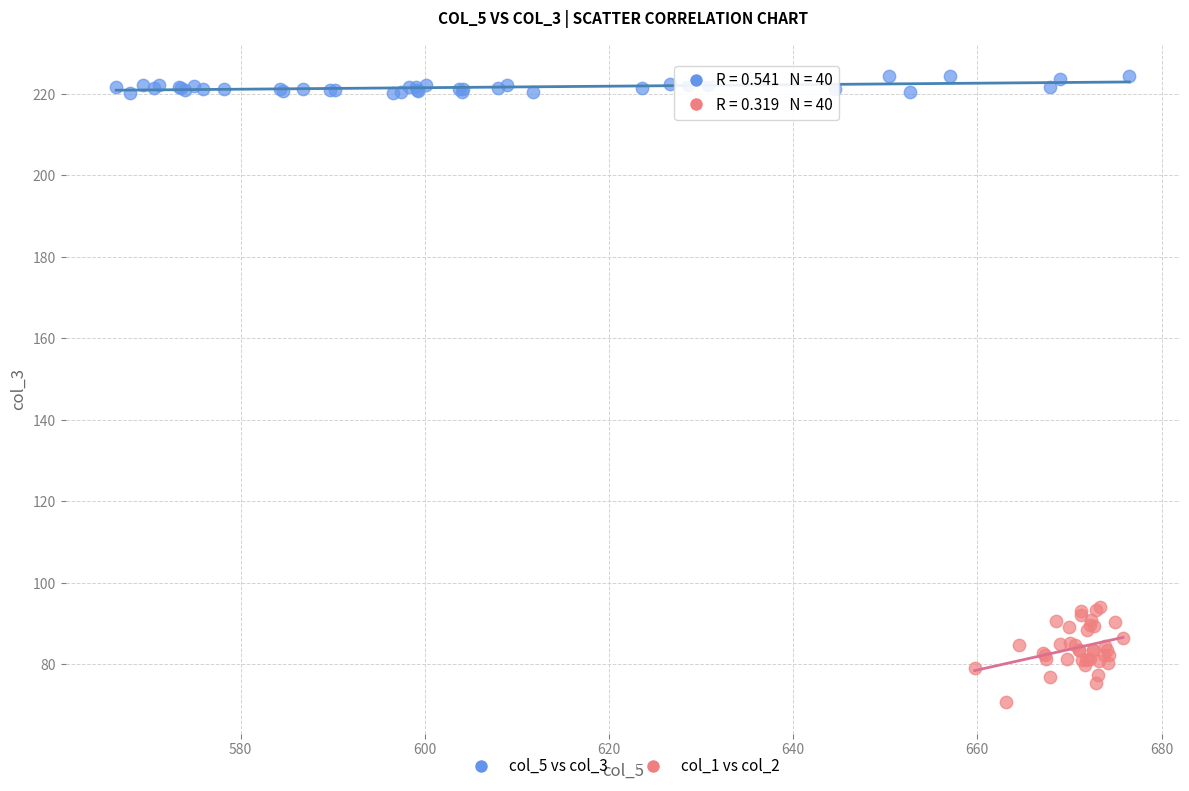

Which series contains the lowest Y value?

col_1 vs col_2